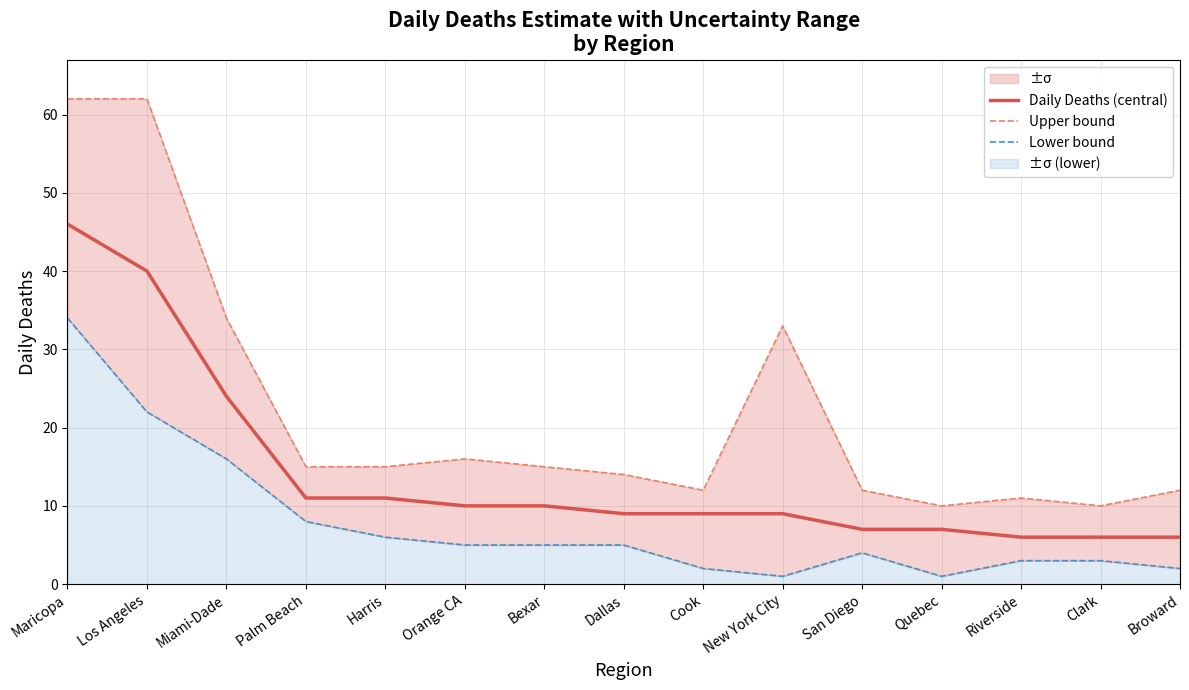

At which category is the sum across all series the highest?

Maricopa